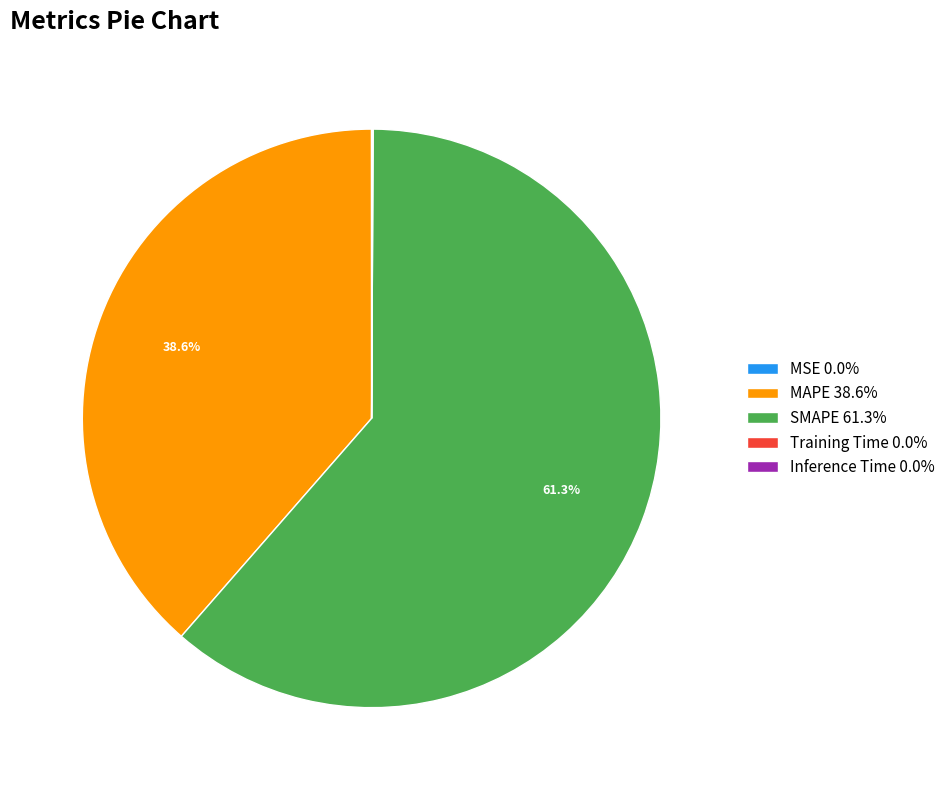

Is there any slice that represents more than half of the pie?

Yes